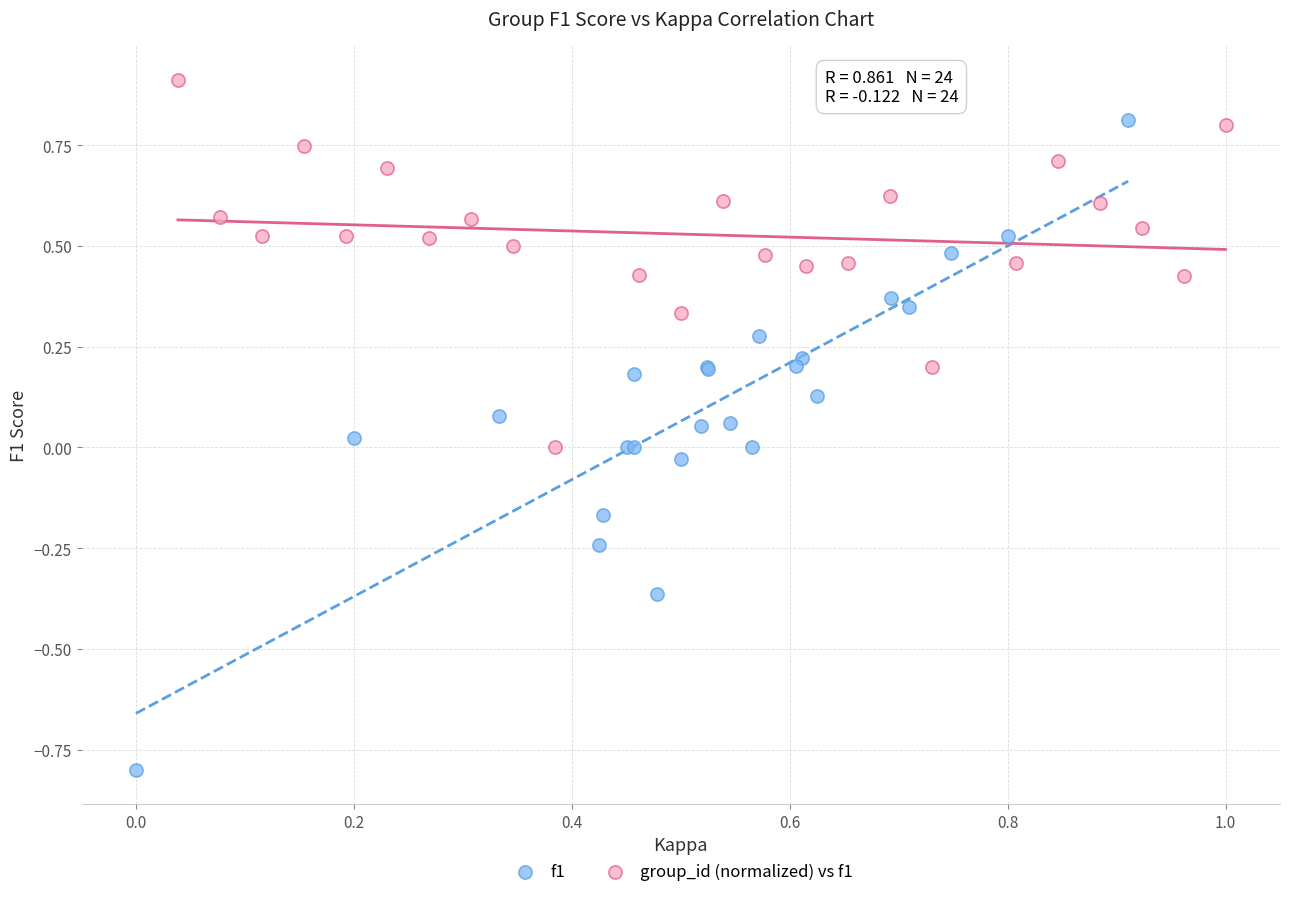

Which series contains the lowest Y value?

f1